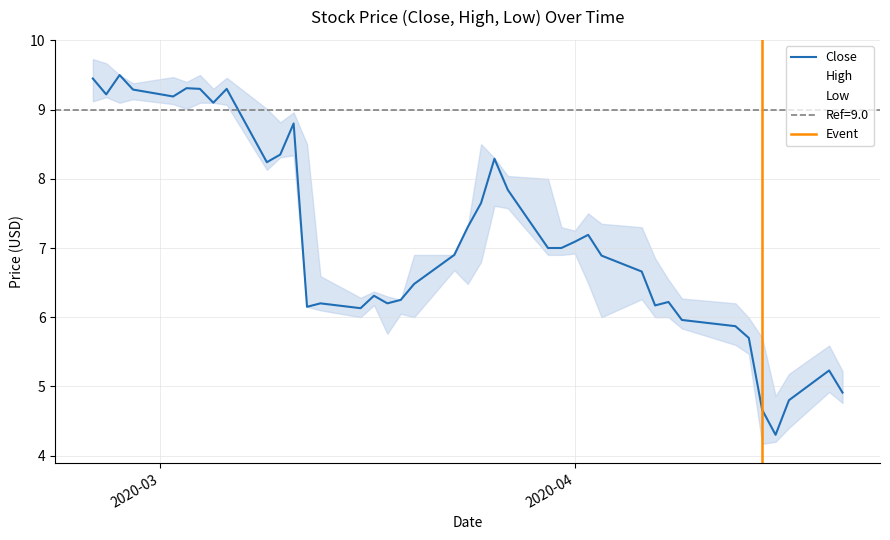

Which category has the highest value in the High series?

2020-02-25